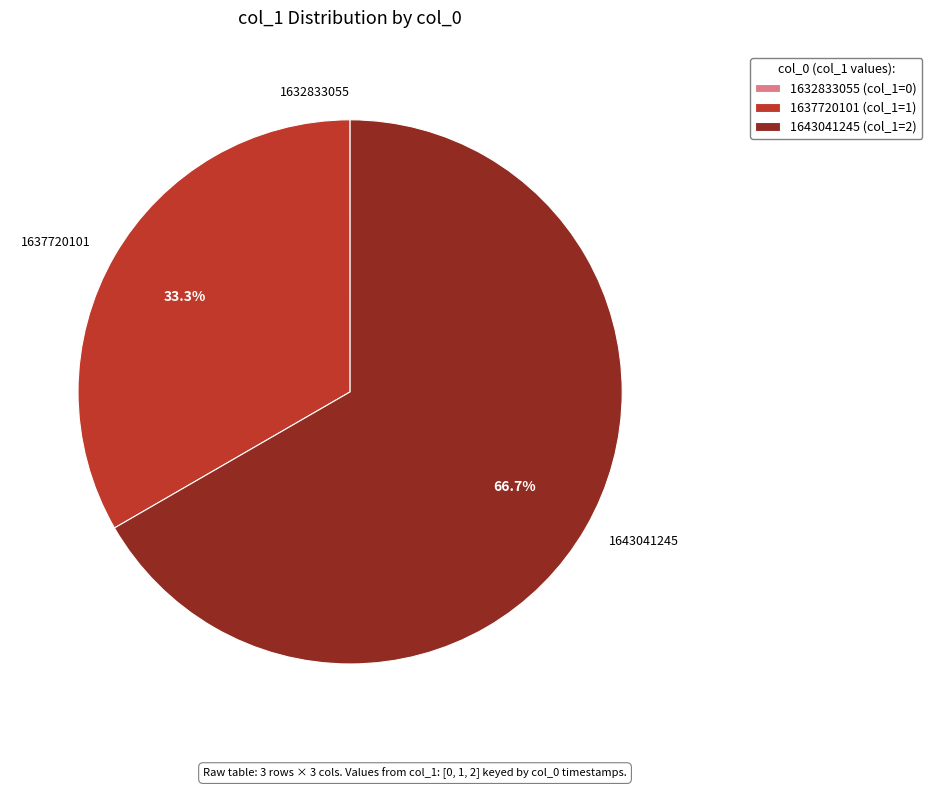

Combined, do 1637720101 and 1643041245 account for over 50%?

Yes